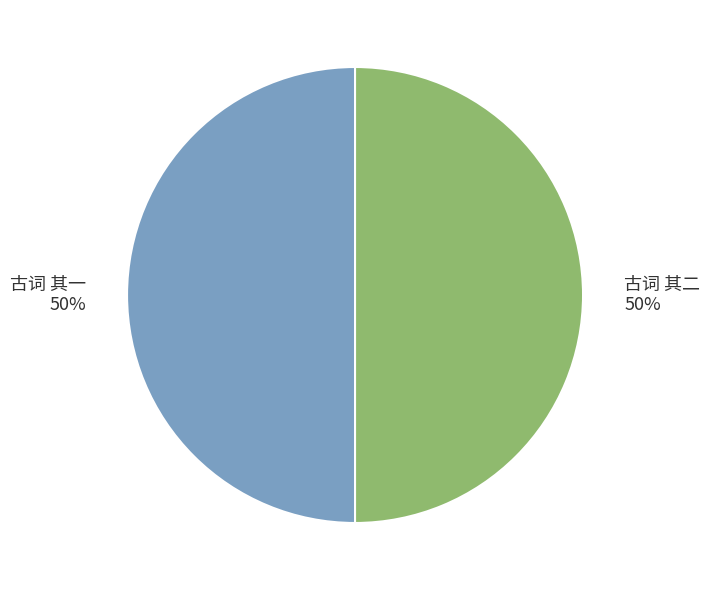

True or false: 古词 其二 accounts for 50% of the total.

True